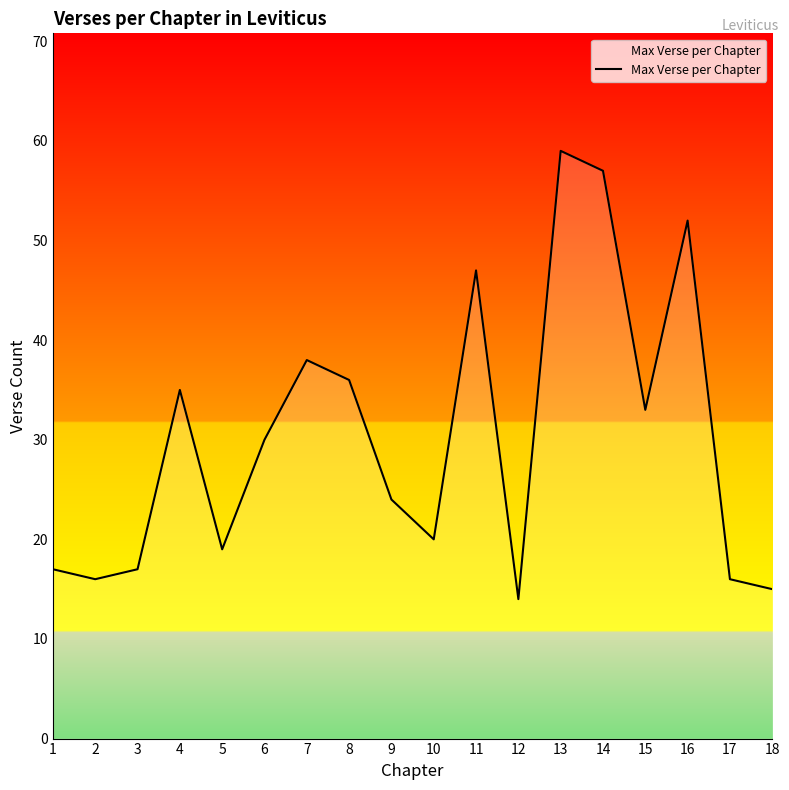

What is the sum of the values at 1 and 10?

37